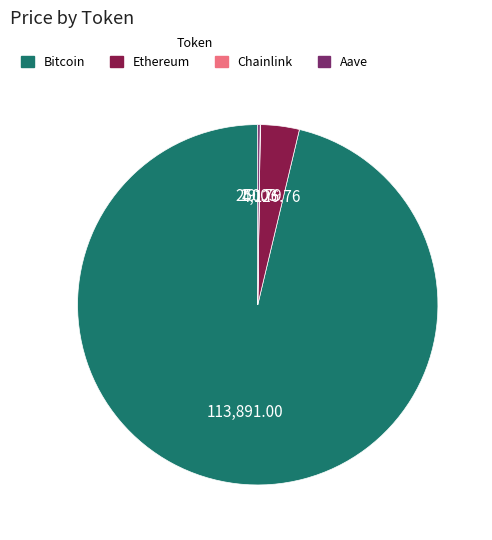

What is the largest slice in the pie chart?

Bitcoin